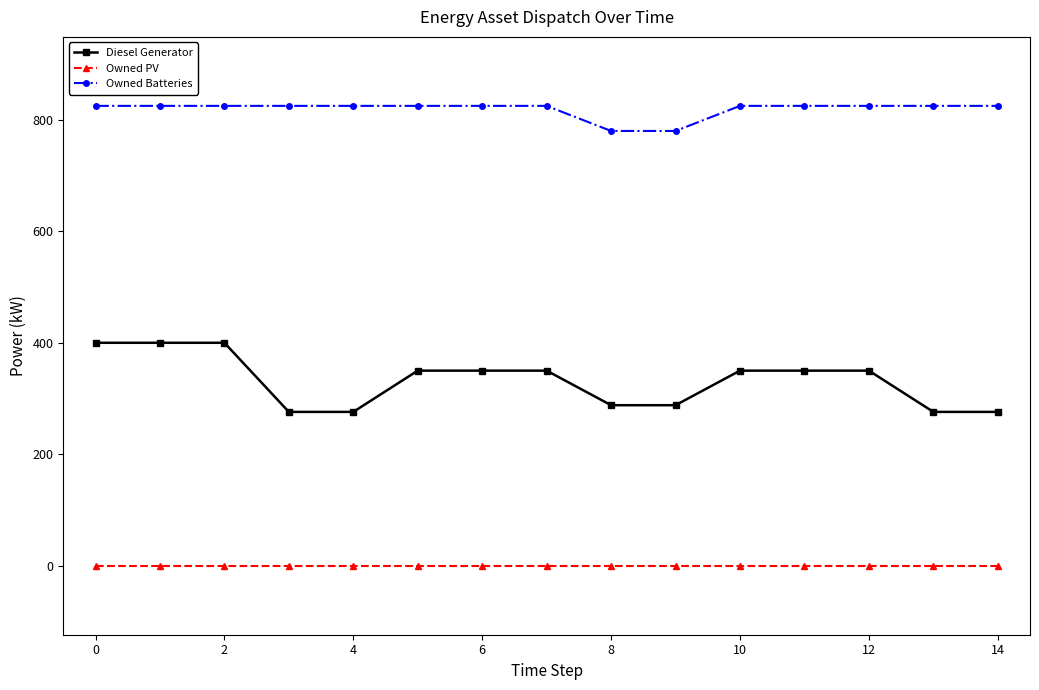

What is the maximum value for Diesel Generator?

400.0